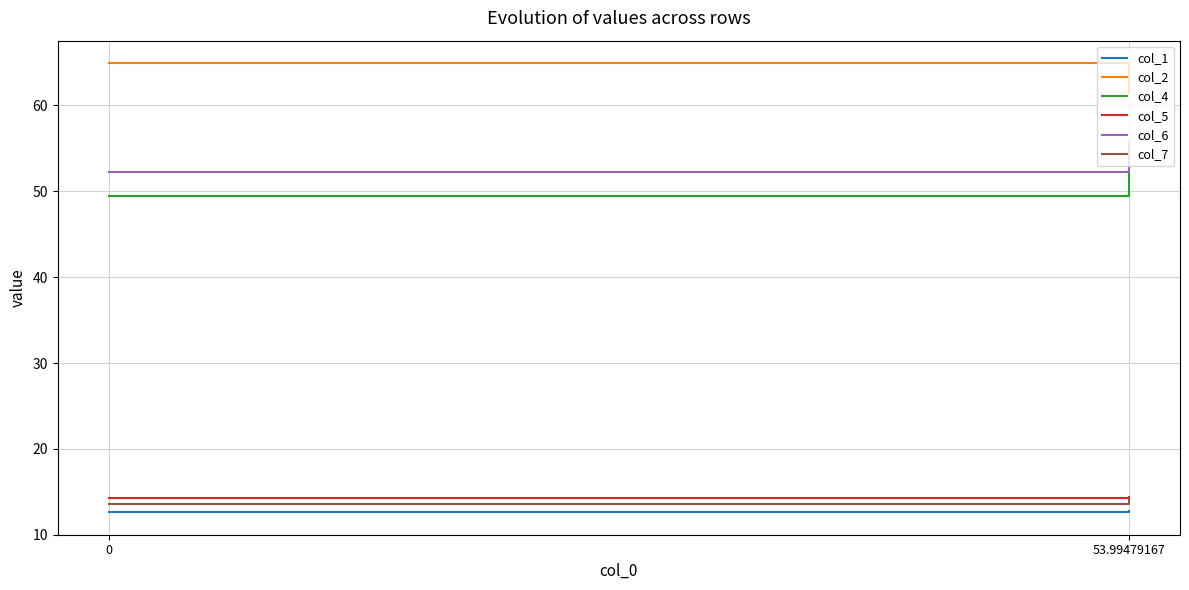

Count the number of categories in the chart.

2